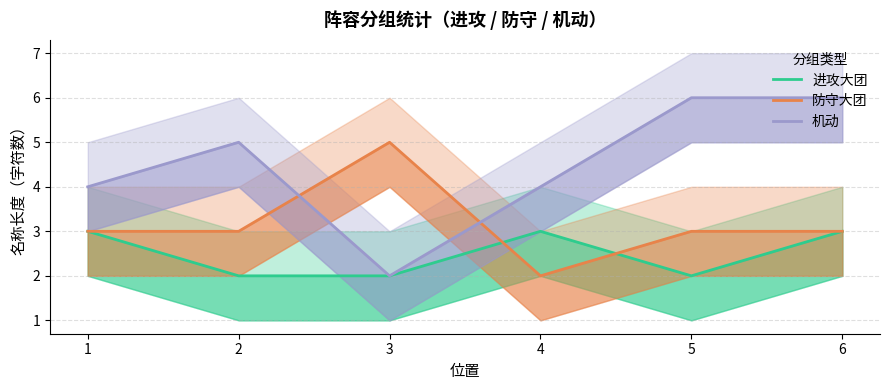

What is the difference between the maximum and minimum values in the 进攻大团 series?

1